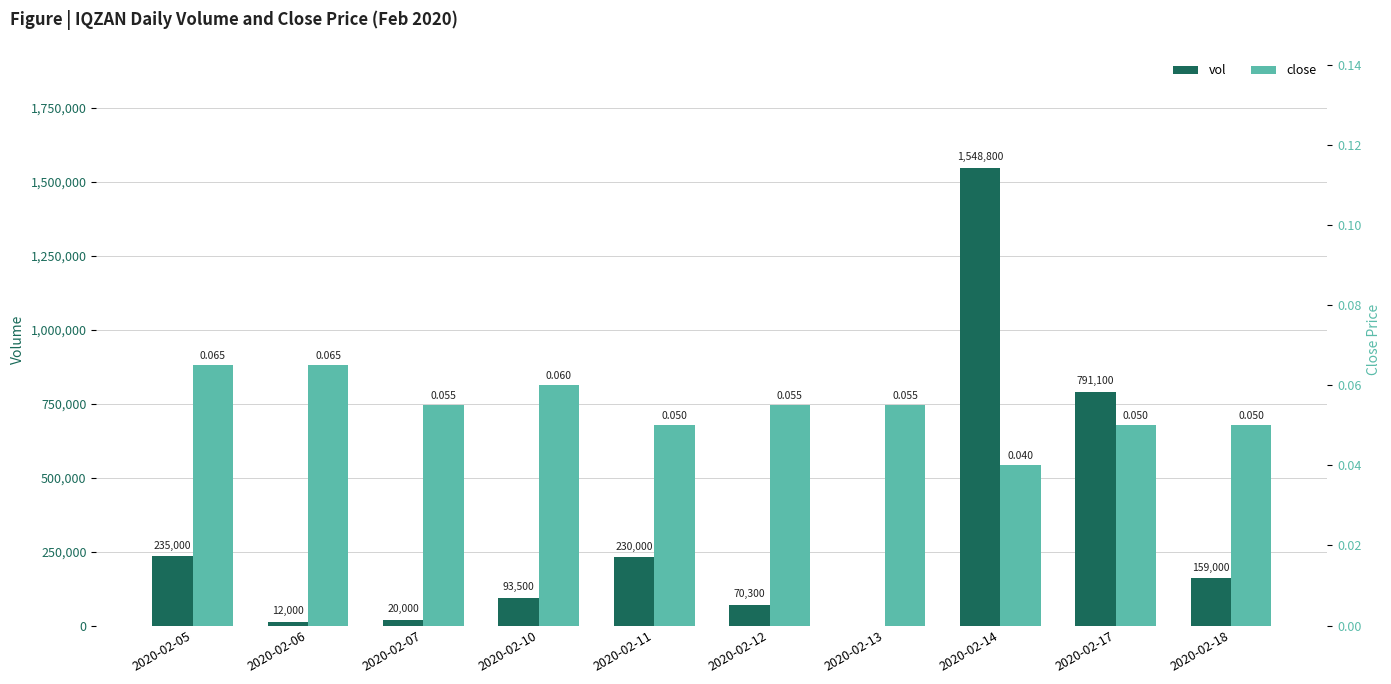

The close series shows 0.1 at 2020-02-05. True or false?

False